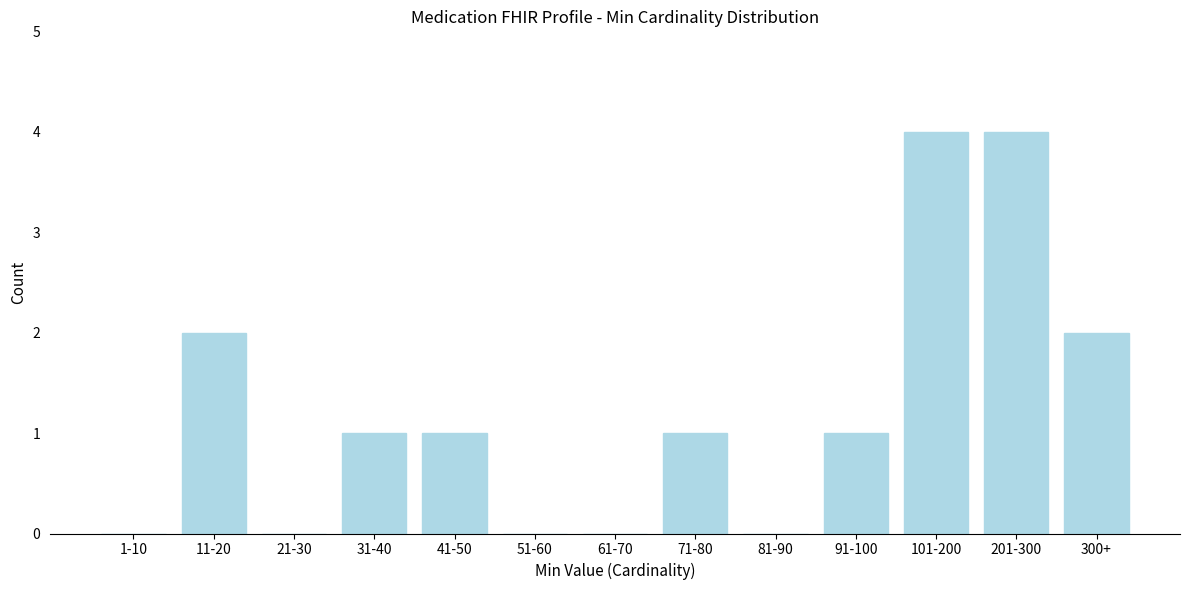

Reading left to right, list all the values displayed in this chart.

1-10=0	11-20=2	21-30=0	31-40=1	41-50=1	51-60=0	61-70=0	71-80=1	81-90=0	91-100=1	101-200=4	201-300=4	300+=2